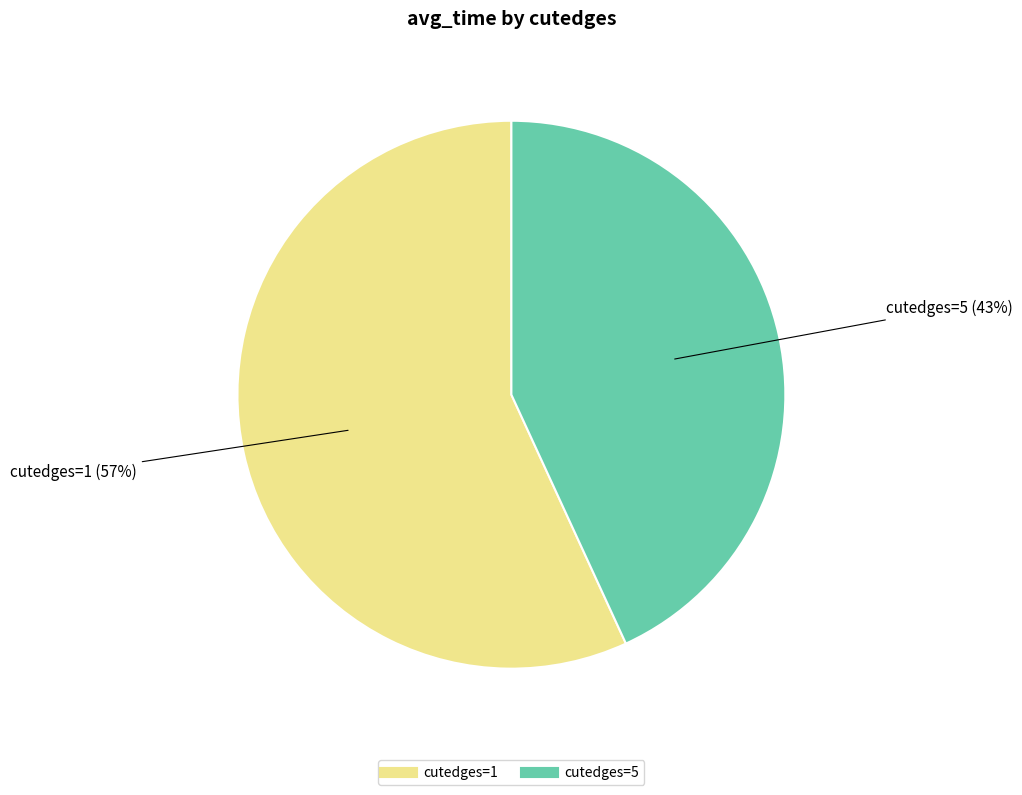

To the nearest percent, what percentage of the pie is cutedges=1?

57%